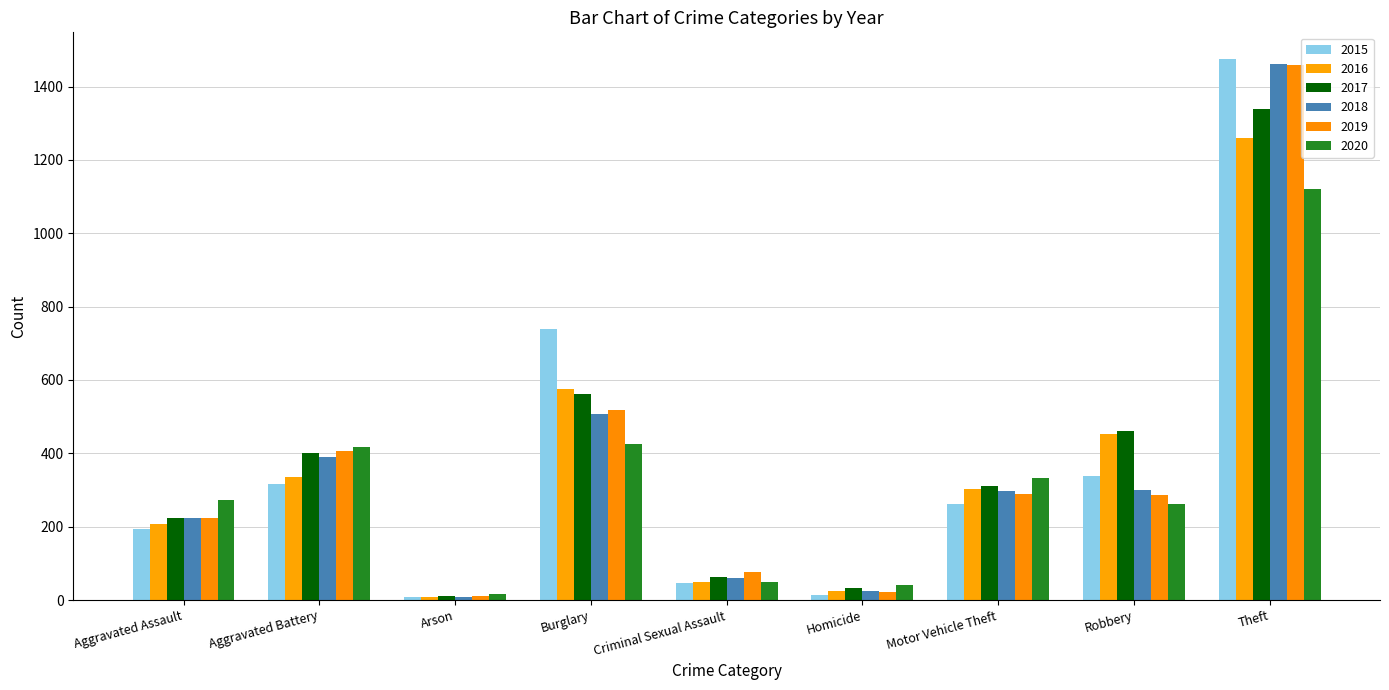

Count the number of categories in the chart.

9